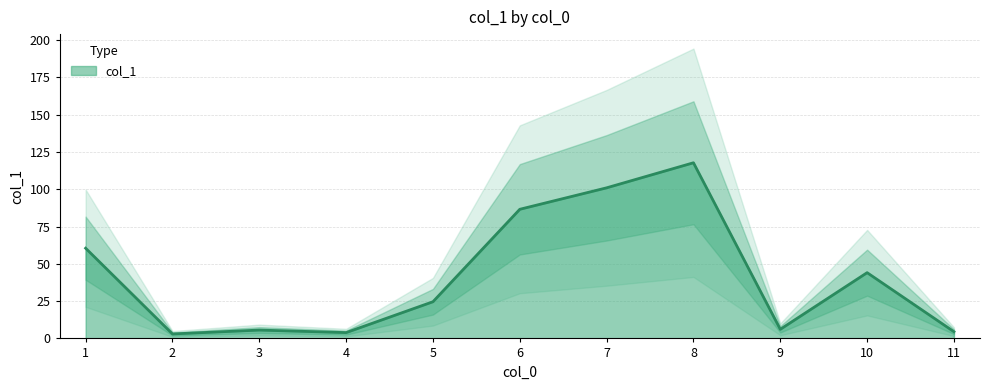

How many lines are shown in the chart?

1